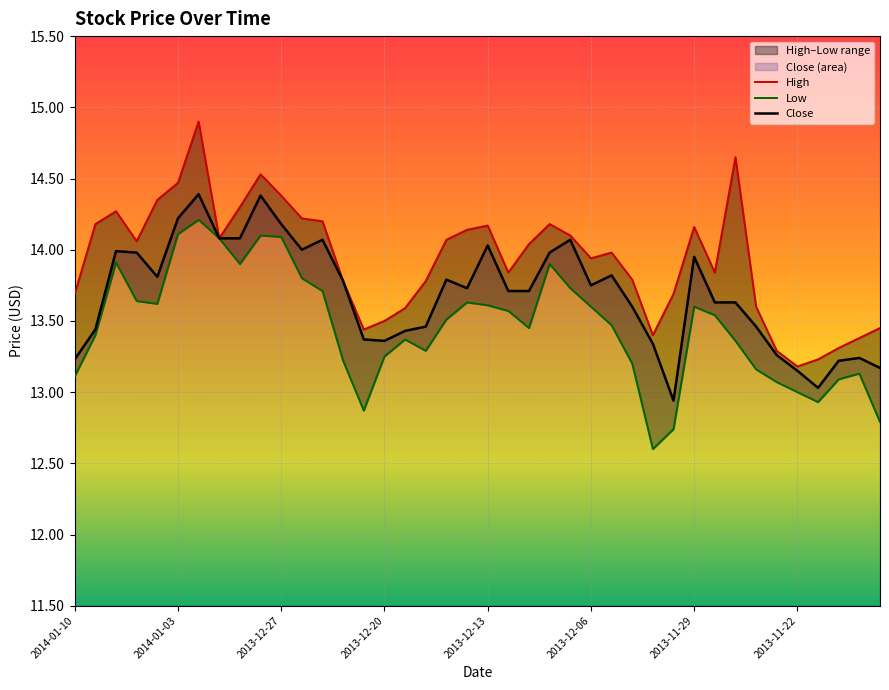

True or false: Close has a value of 4.5 at 26.

False